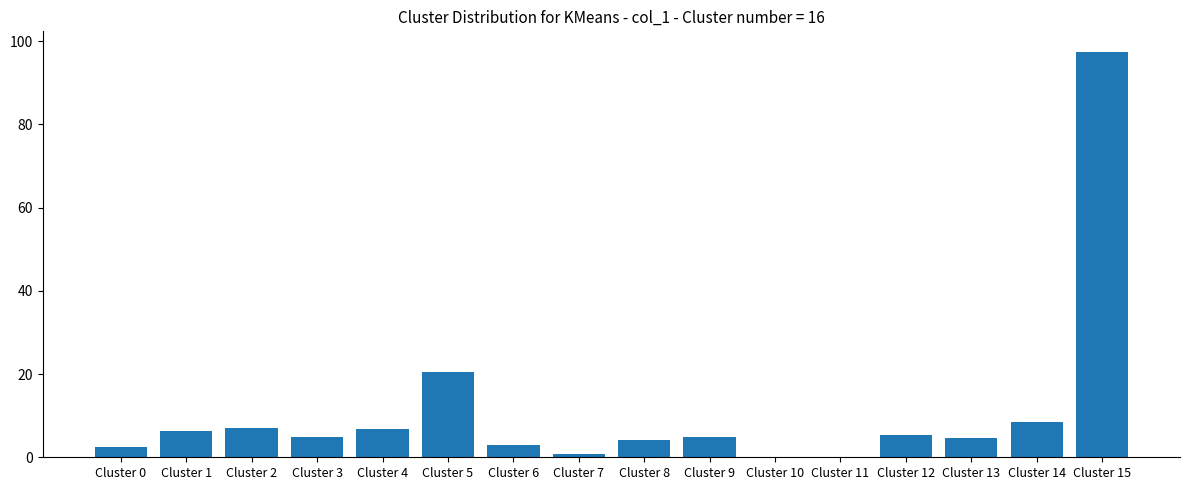

The value at Cluster 5 is 12.3. True or false?

False